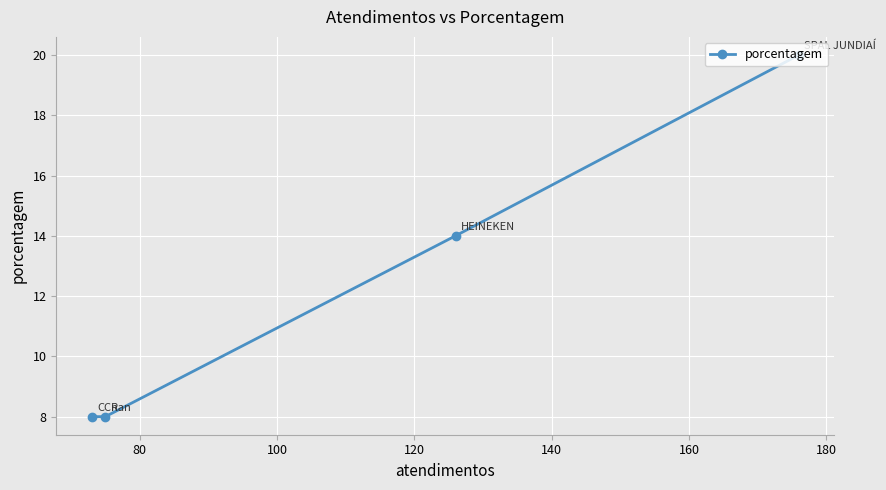

What is the minimum value shown in the chart?

8